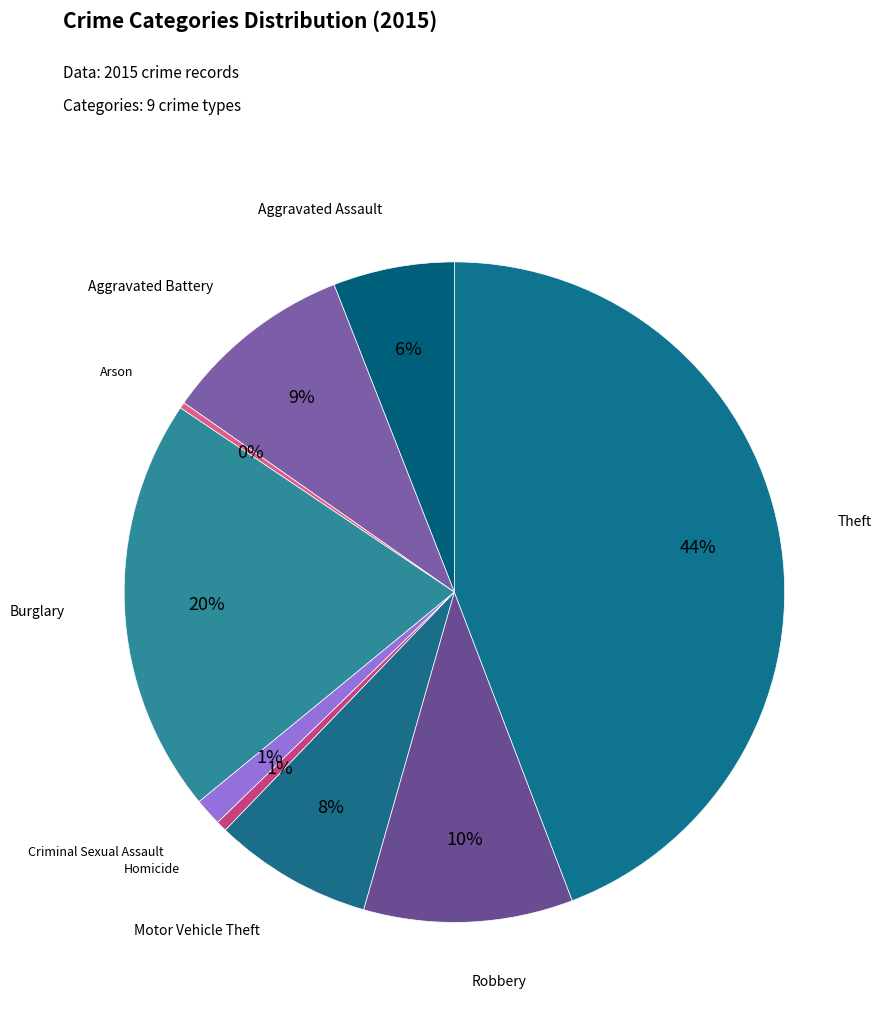

How many slices are in this pie chart?

9